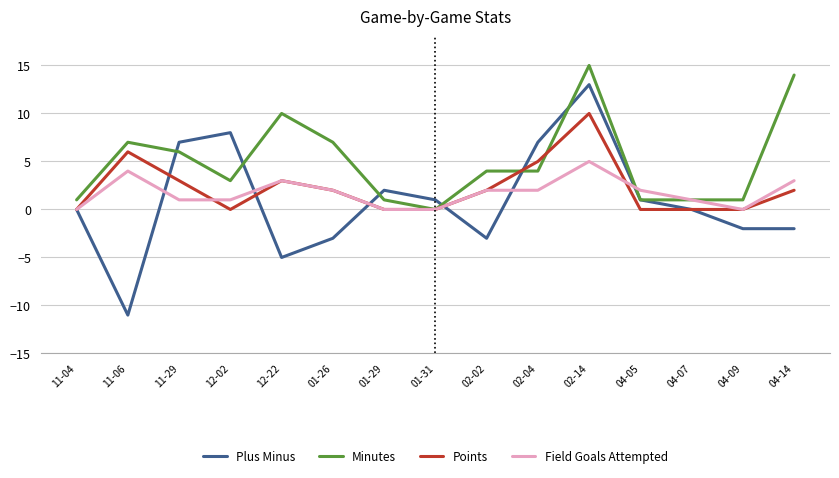

At how many categories does at least one series exceed 5?

8